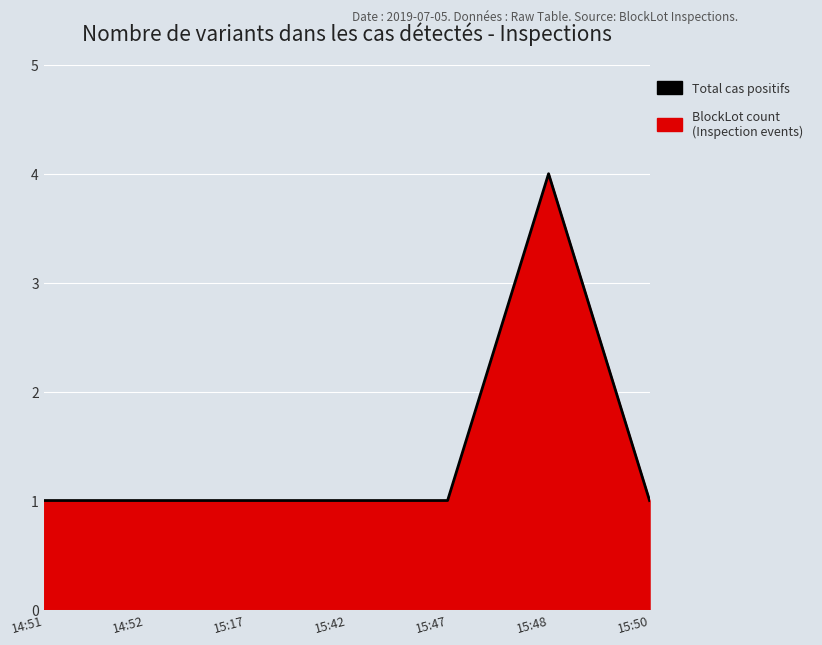

The value at 15:48 is 3. True or false?

False